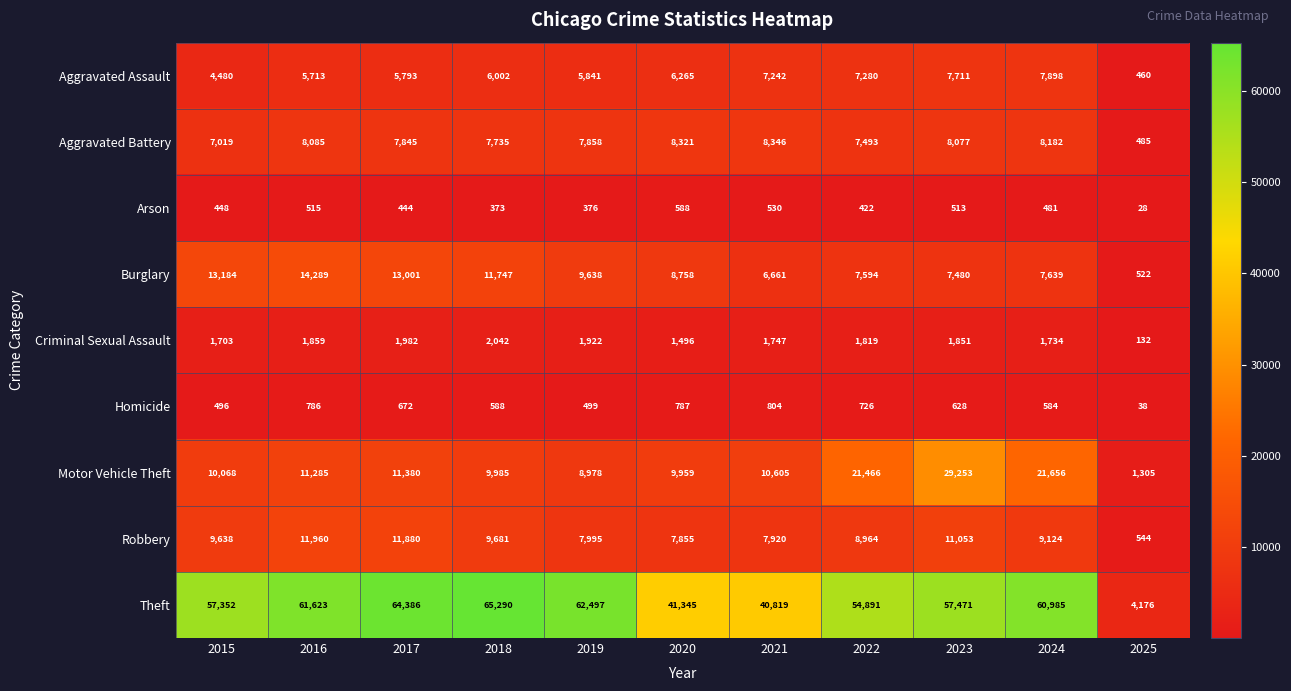

Count the number of categories in the chart.

11